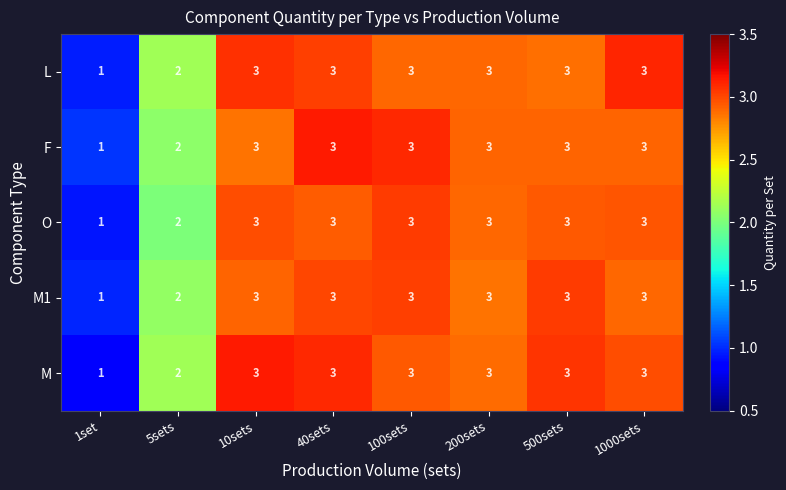

Is the value of M at 200sets greater than the value of O at 1set?

Yes